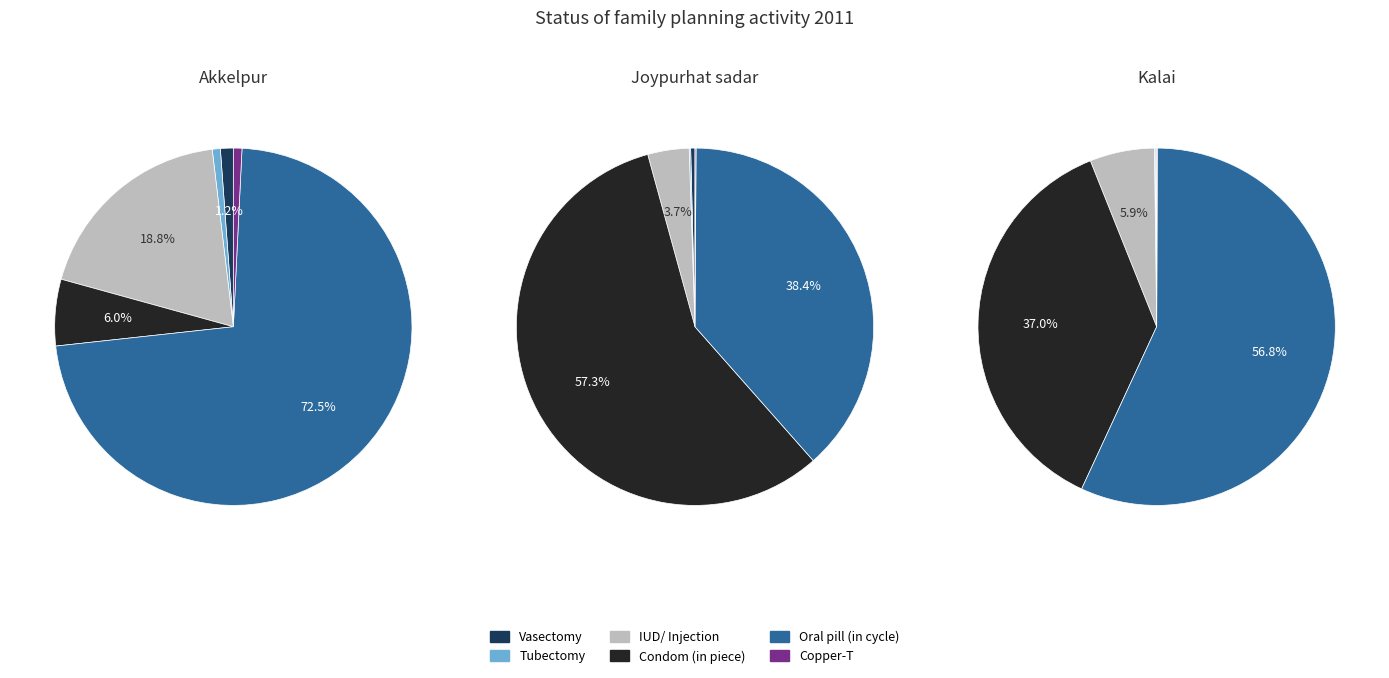

How many slices are in this pie chart?

5